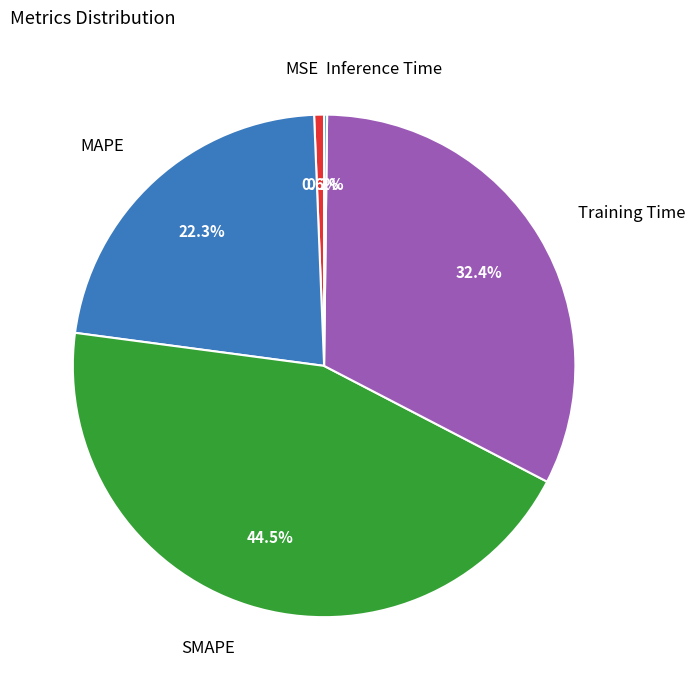

Is there any slice that represents more than half of the pie?

No